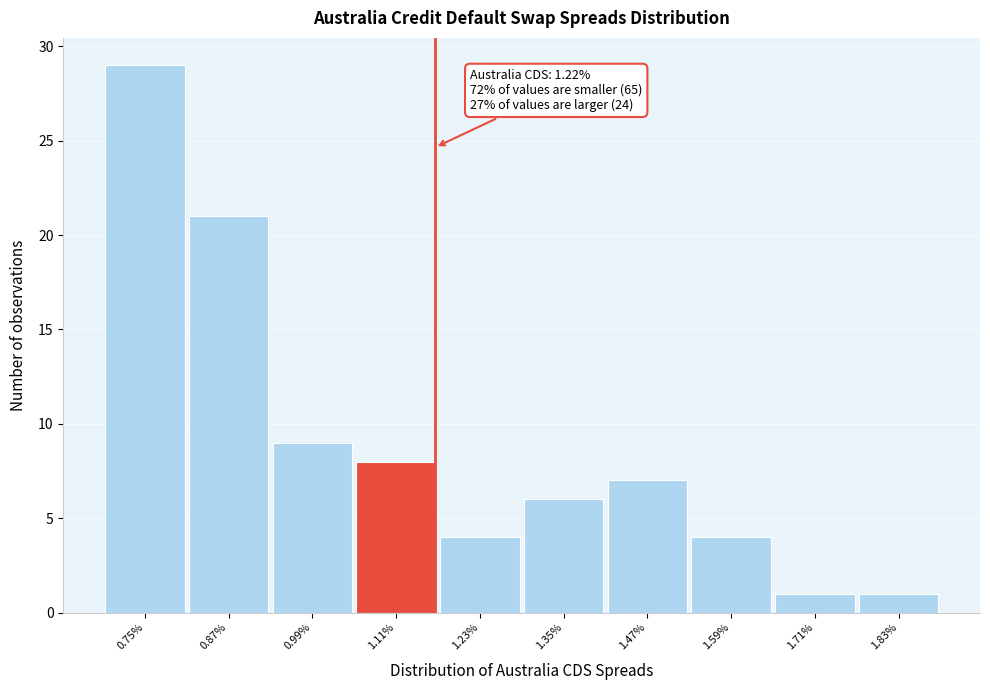

Reading left to right, transcribe all the data shown in this chart.

29	21	9	8	4	6	7	4	1	1